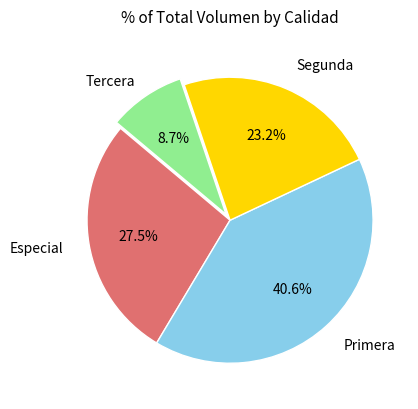

Is there any slice that represents more than half of the pie?

No